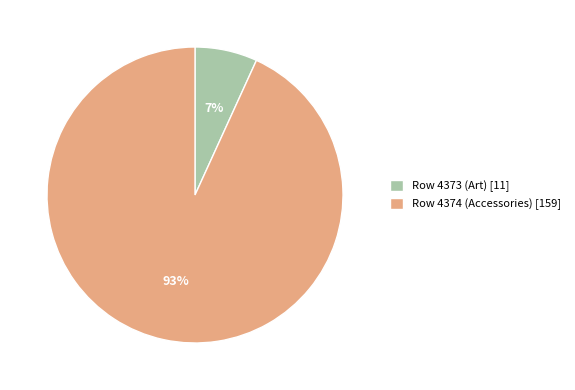

Combined, do Row 4373 (Art) and Row 4374 (Accessories) account for over 50%?

Yes